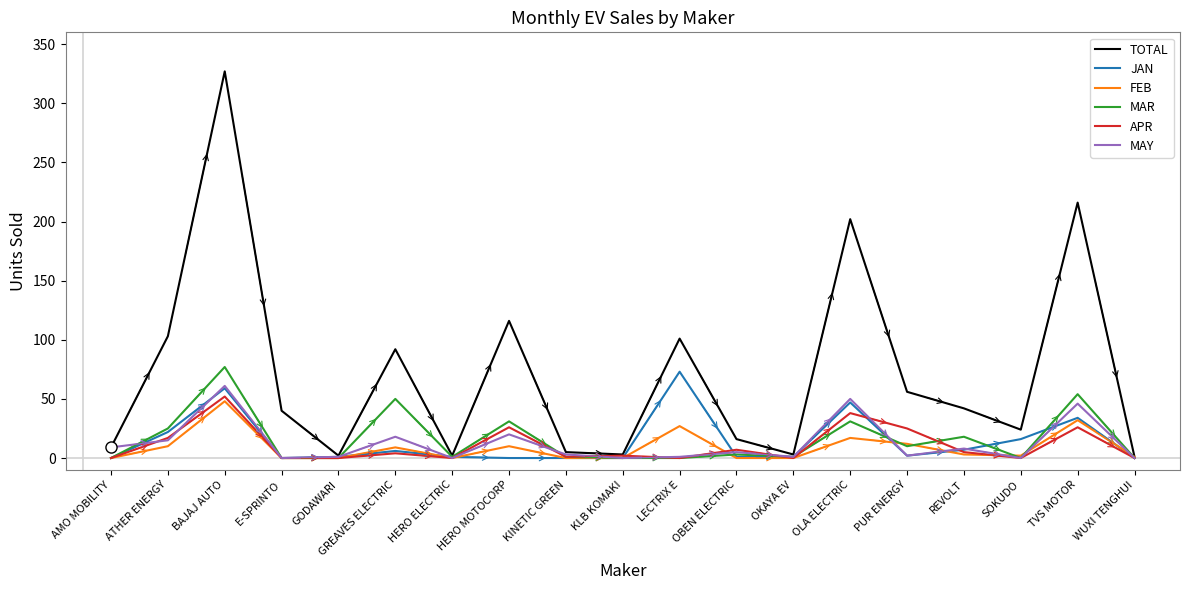

At which category is the sum across all series the highest?

BAJAJ AUTO